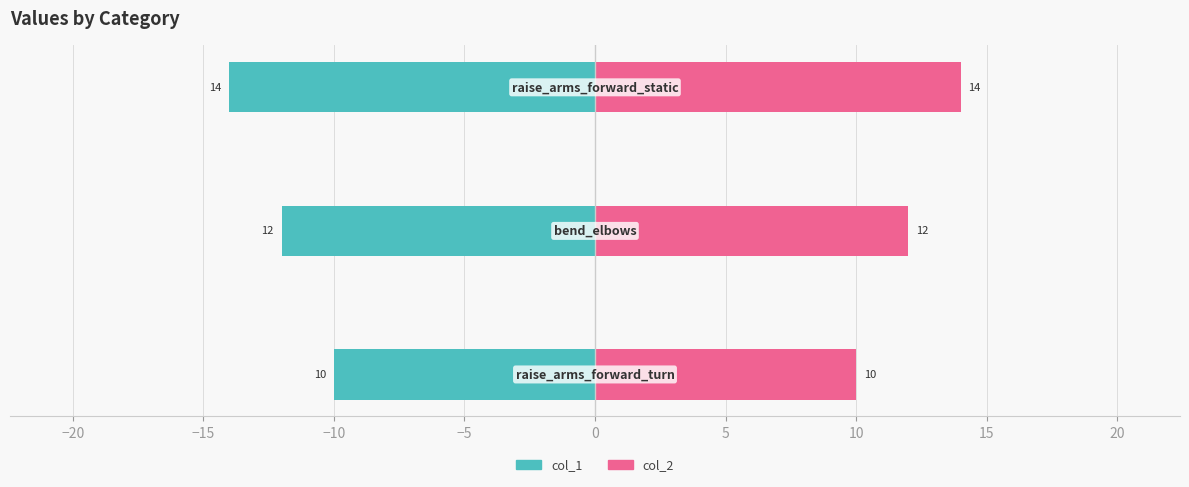

What is the smallest value displayed?

-14